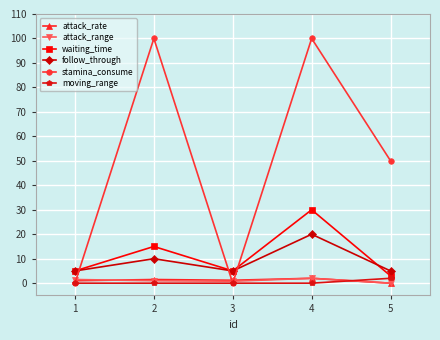

What are all the series names shown in the legend?

attack_rate, attack_range, waiting_time, follow_through, stamina_consume, moving_range